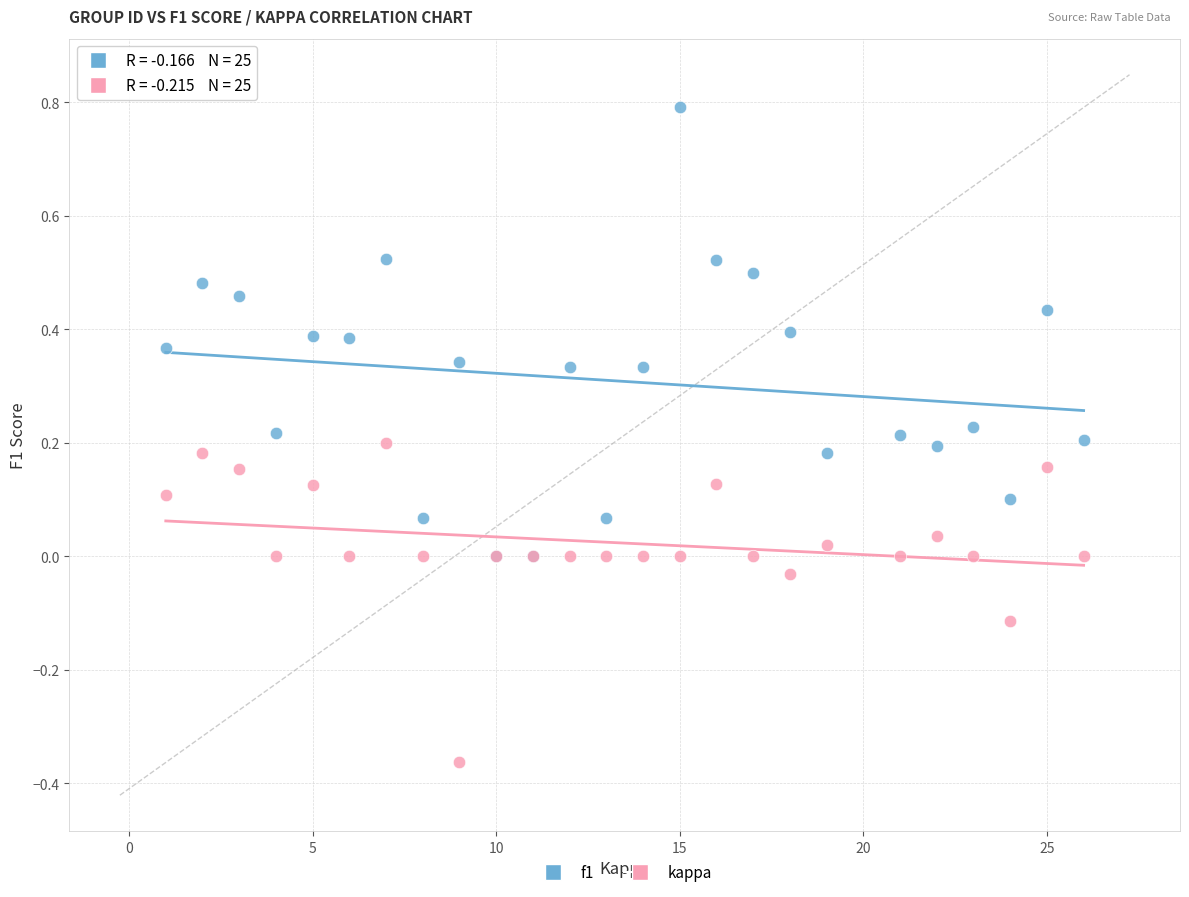

Which series has the largest Y range (max minus min)?

f1